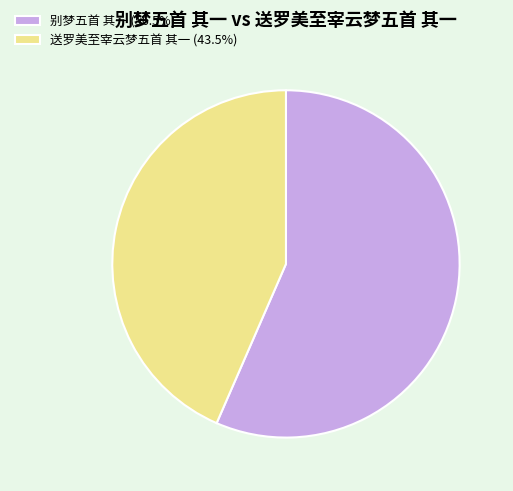

Between 送罗美至宰云梦五首 其一 and 别梦五首 其一, which is larger?

别梦五首 其一